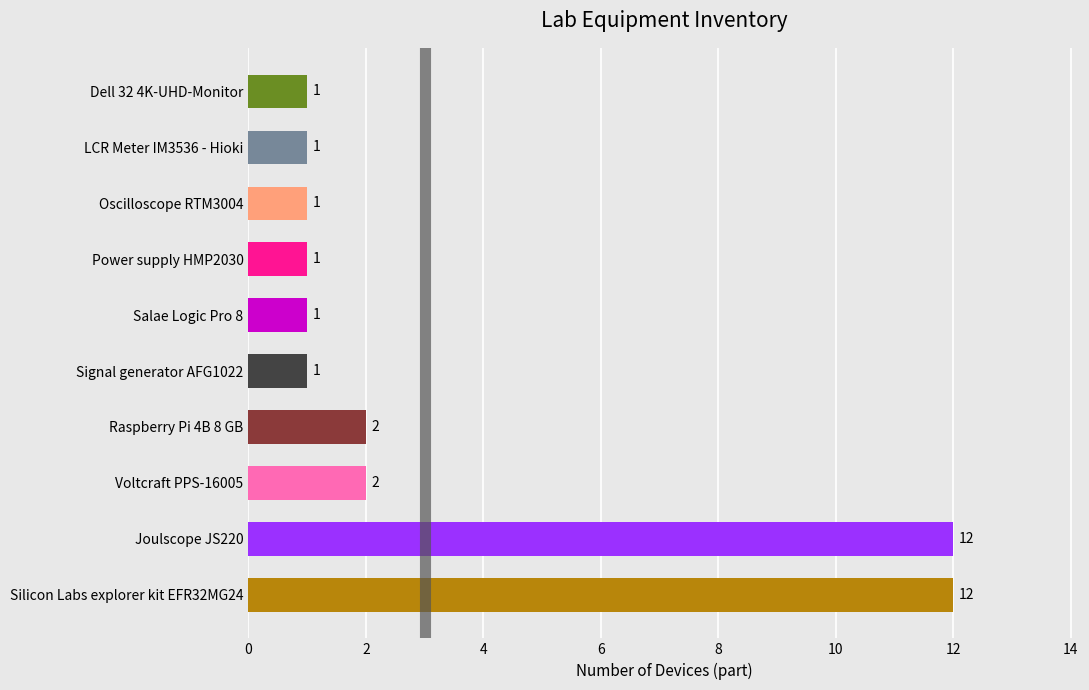

What is the difference between the maximum and minimum values?

11